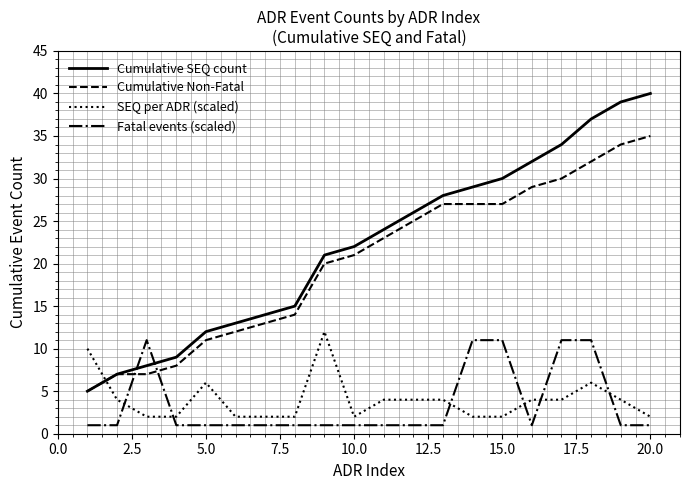

Which series has the largest total across all categories?

Cumulative SEQ count